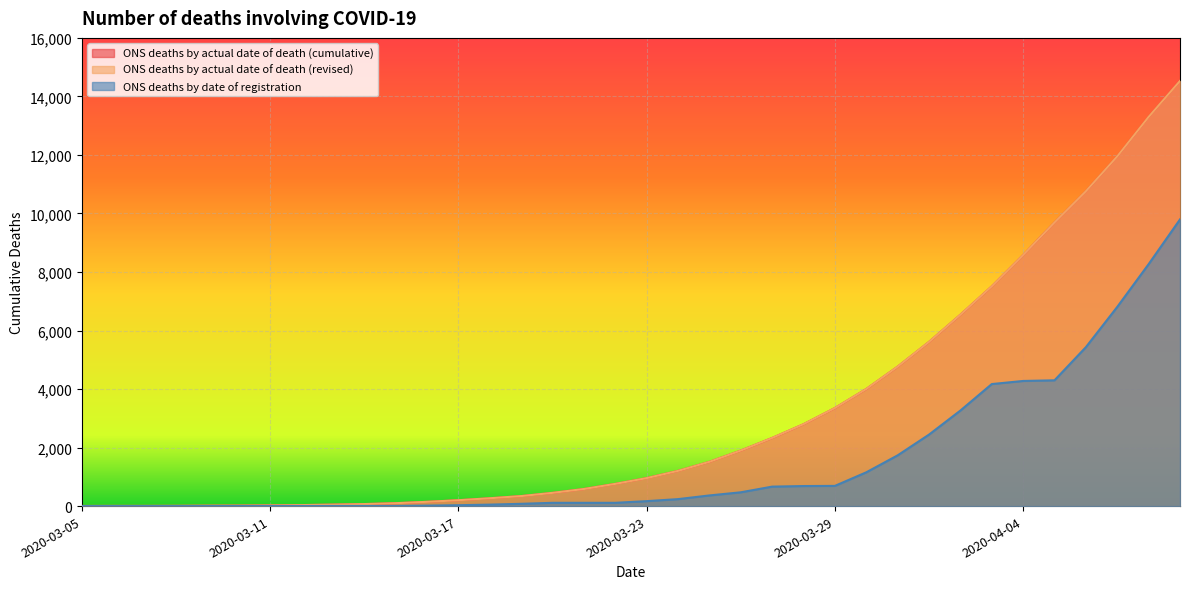

Count the number of data series in this chart.

3